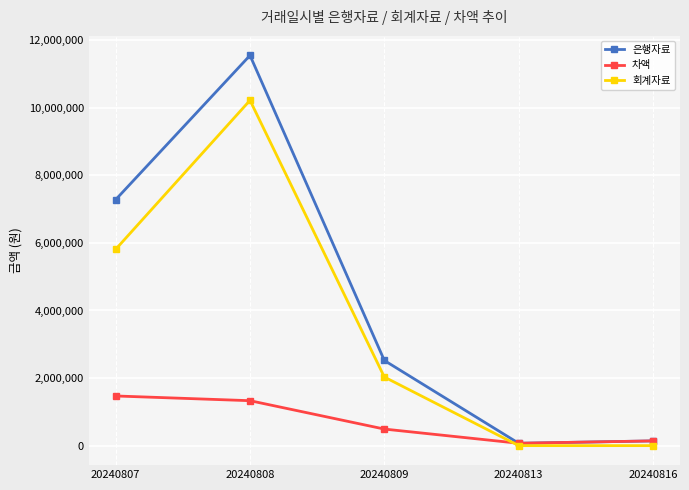

Is the value of 회계자료 at 20240816 greater than the value of 차액 at 20240808?

No